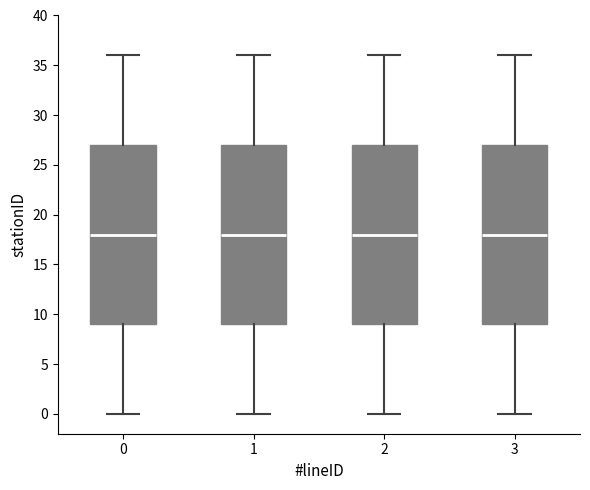

Reading left to right, transcribe this box plot: for each box, give where its median line is, the range the box spans, and where its two whiskers end, as read against the y-axis. The values are not printed on the chart, so give them approximately, as read against the axis.

0: median 18, box 9 to 27, whiskers 0 to 36
1: median 18, box 9 to 27, whiskers 0 to 36
2: median 18, box 9 to 27, whiskers 0 to 36
3: median 18, box 9 to 27, whiskers 0 to 36